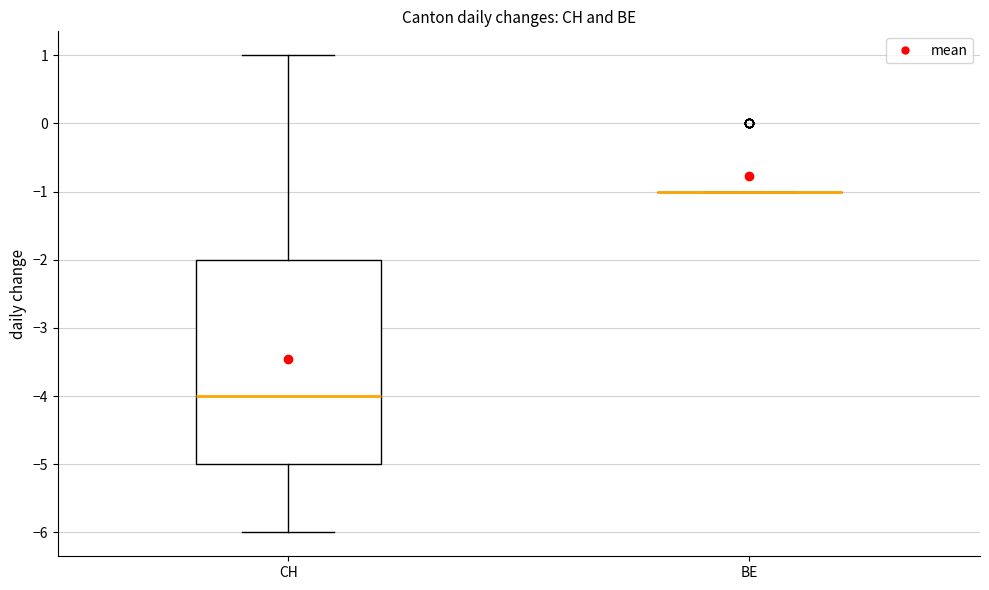

Reading left to right, transcribe this box plot: for each box, give where its median line is, the range the box spans, and where its two whiskers end, as read against the y-axis. The values are not printed on the chart, so give them approximately, as read against the axis.

CH: median -4, box -5 to -2, whiskers -6 to 1
BE: box collapsed to a line at -1, whiskers -1 to -1